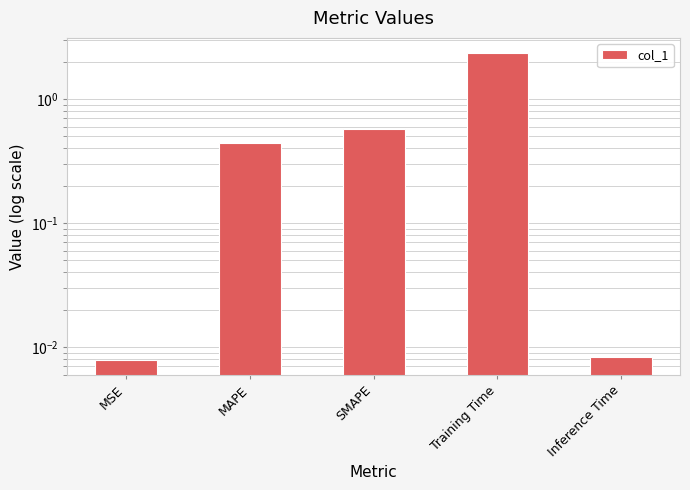

How many data points does each series have?

5